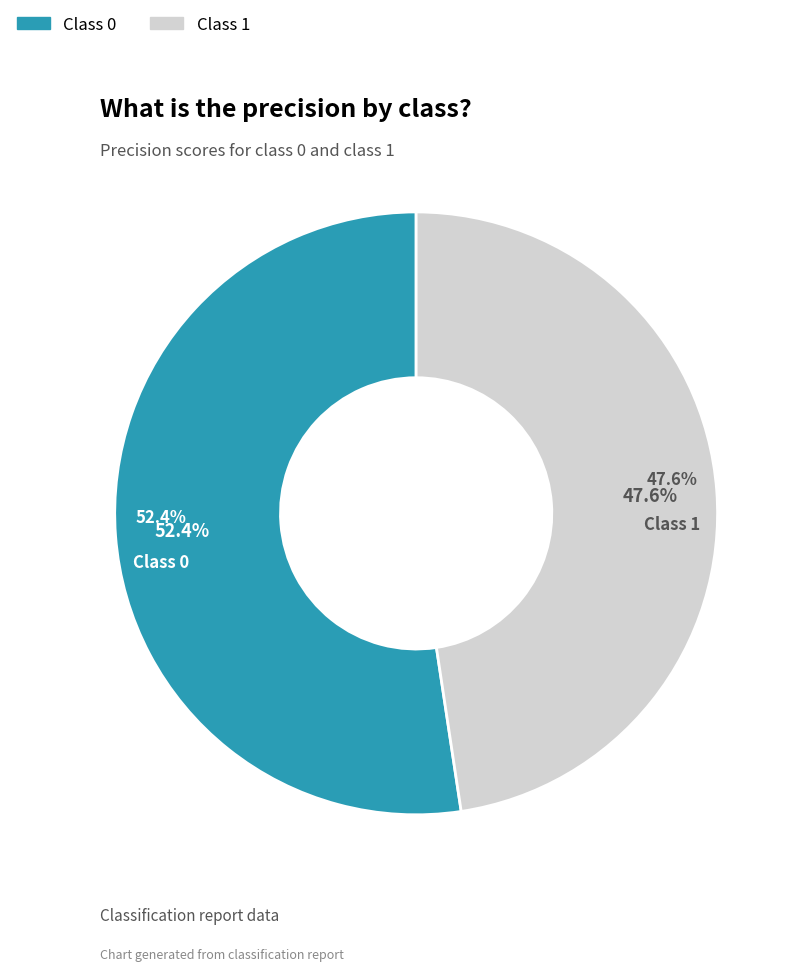

Count the number of slices in the pie.

2